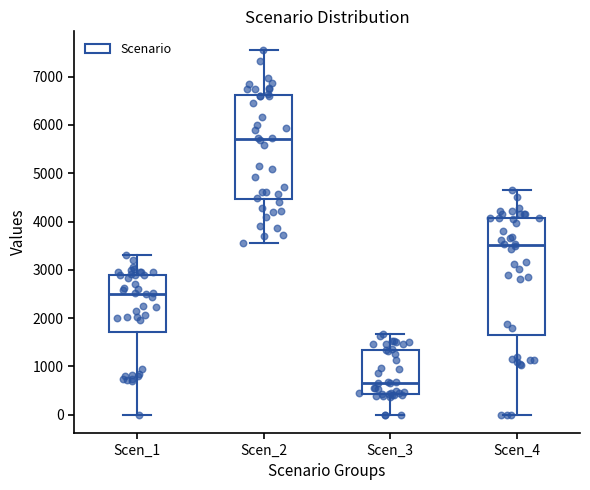

Reading left to right, read every box against the y-axis: the position of its median line, the range the box covers, and the ends of its whiskers. The values are not printed on the chart, so give them approximately, as read against the axis.

Scen_1: median 2500, box 1700 to 2900, whiskers 0 to 3300
Scen_2: median 5700, box 4500 to 6600, whiskers 3600 to 7600
Scen_3: median 700, box 400 to 1300, whiskers 0 to 1700
Scen_4: median 3500, box 1600 to 4100, whiskers 0 to 4700